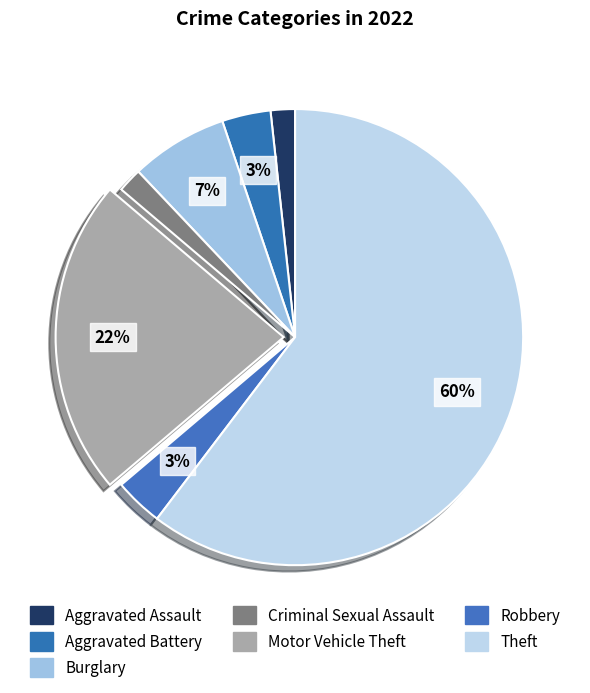

Is the sum of Criminal Sexual Assault and Aggravated Battery greater than half?

No